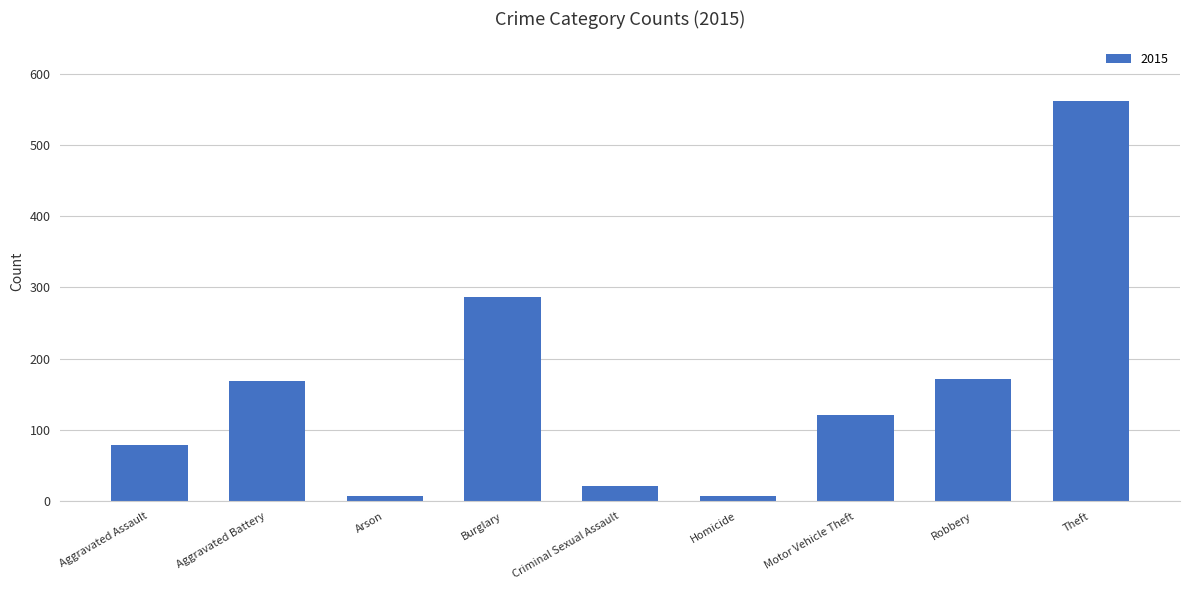

Read the value at Criminal Sexual Assault.

21